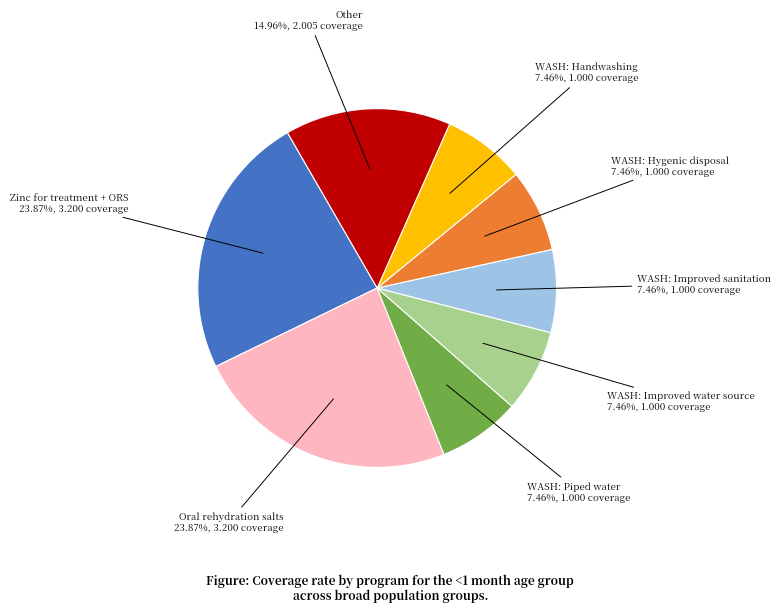

Is there a majority slice in this chart?

No